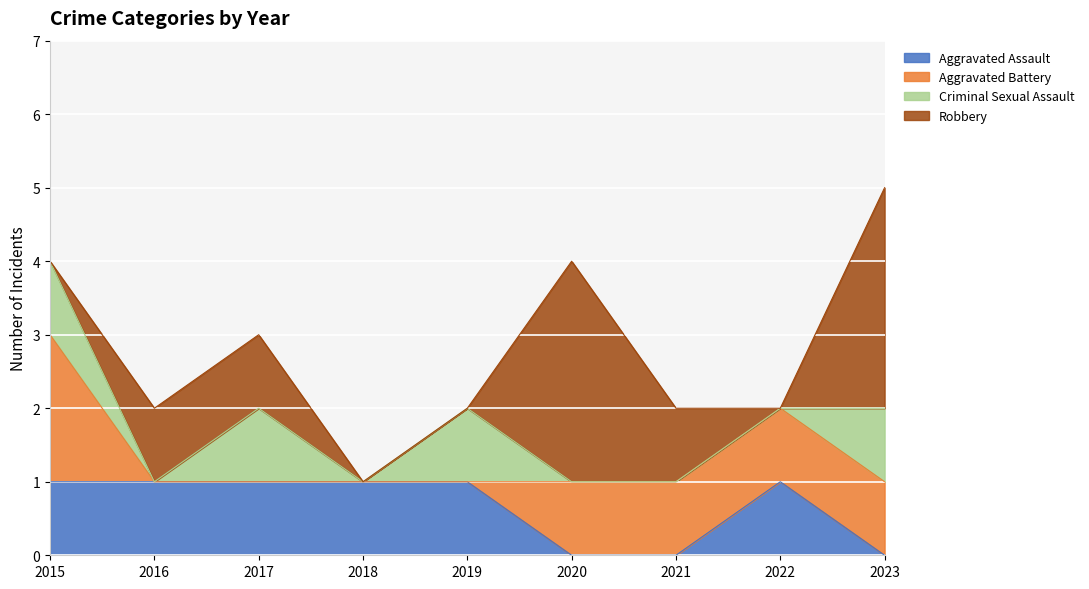

Between 2017 and 2018, which is larger?

2017